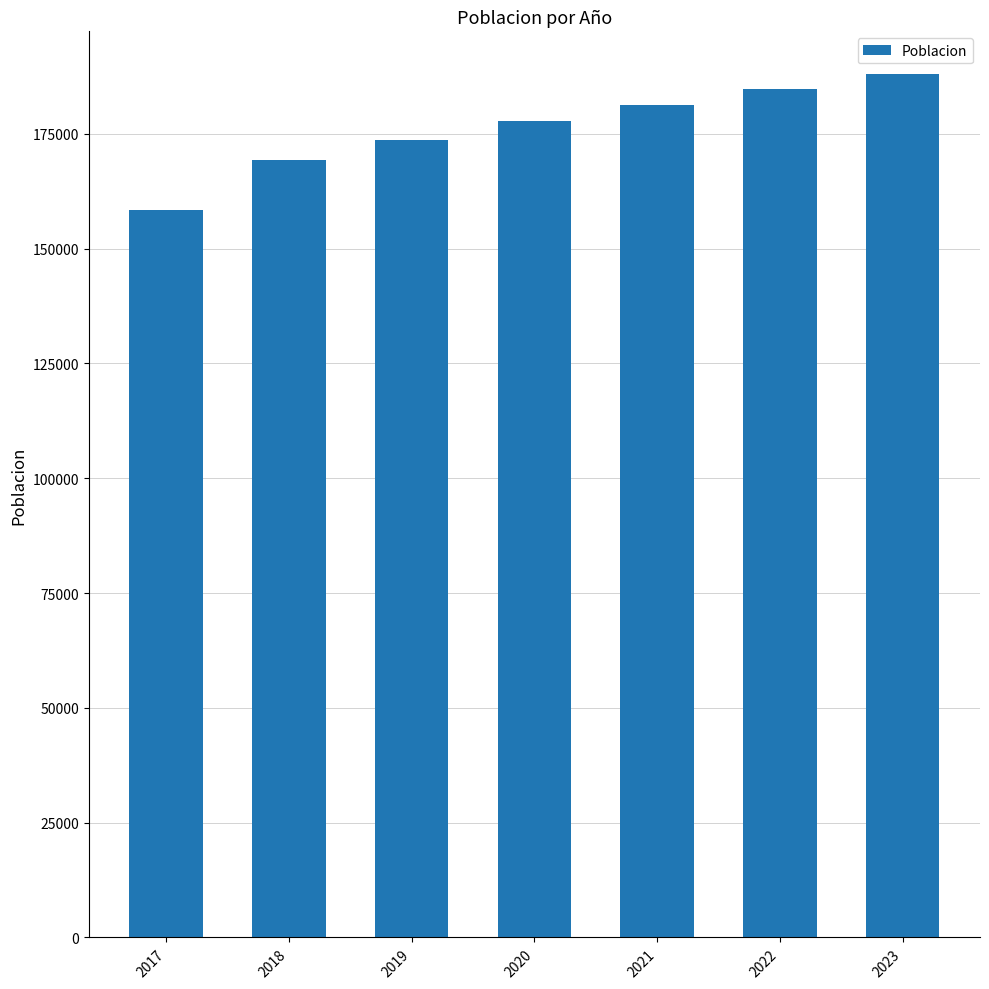

What value does the data have at 2023?

187926